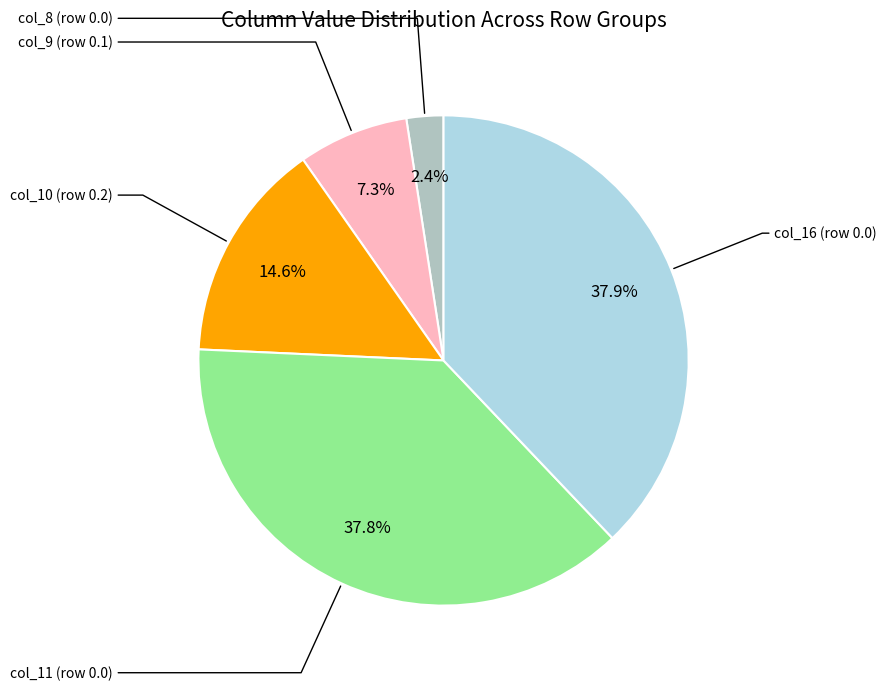

Count the number of slices in the pie.

5